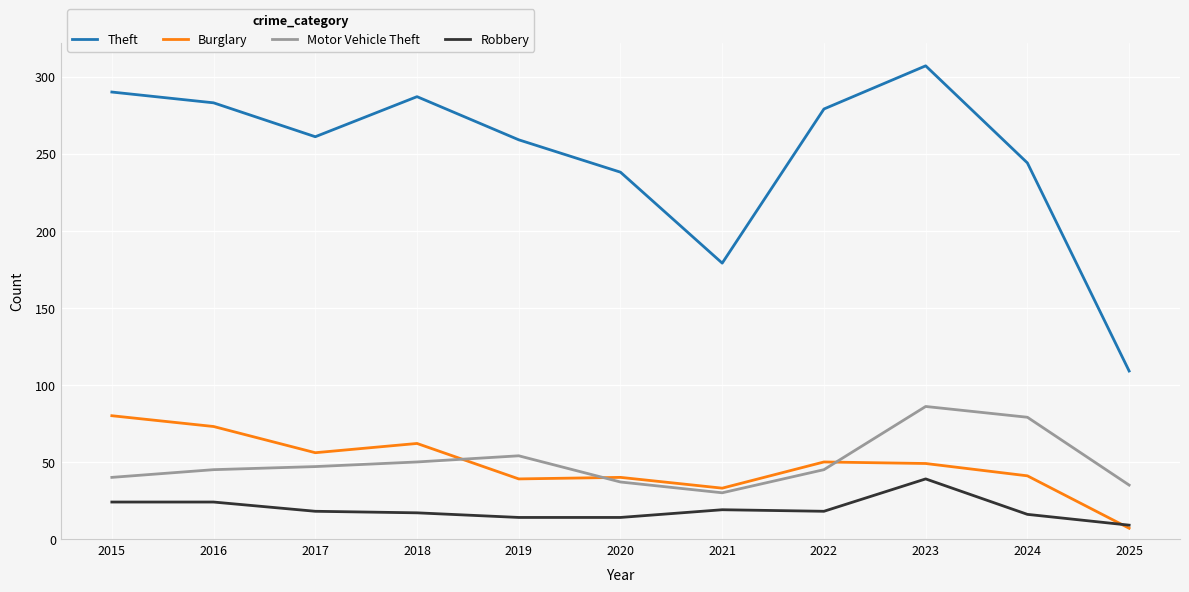

How many lines are shown in the chart?

4